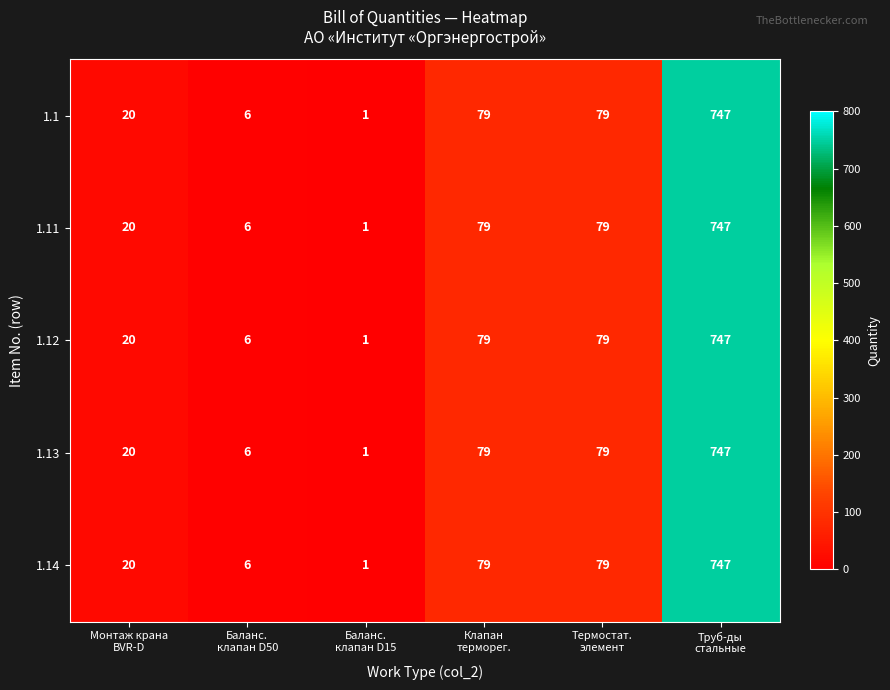

What is the sum of all 1.1 values?

932